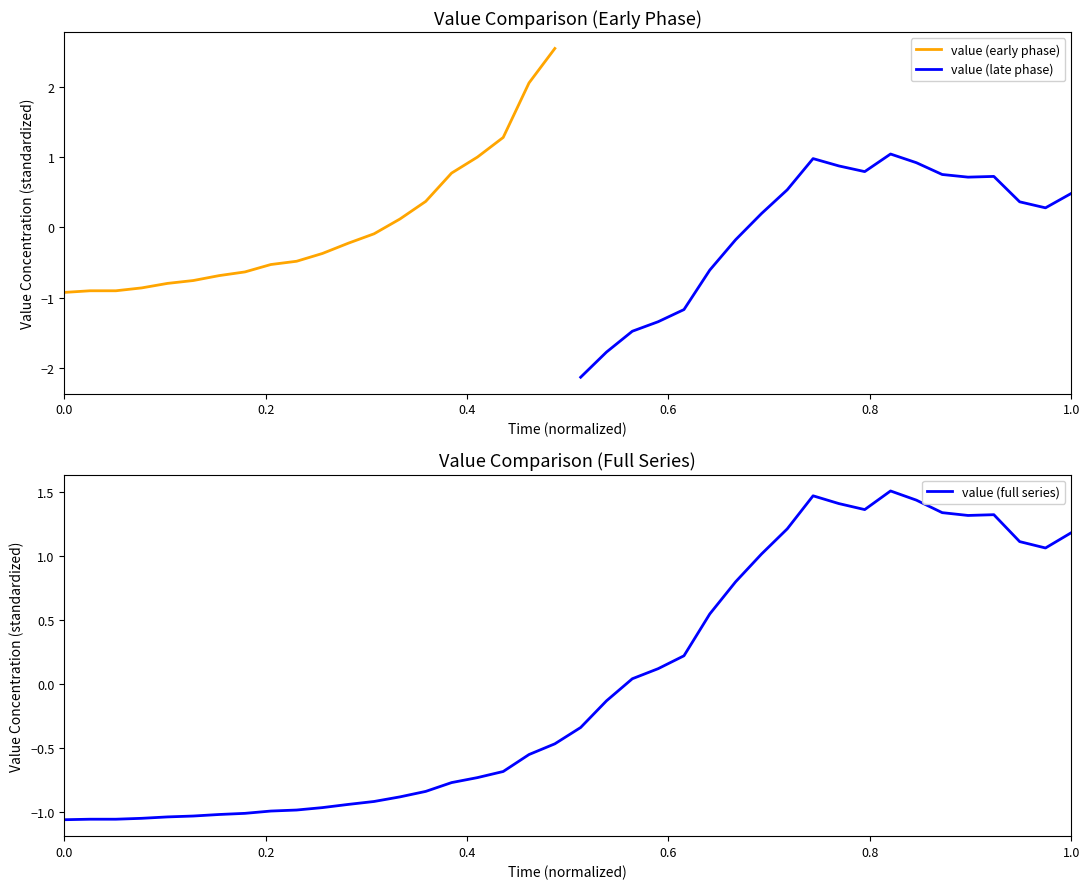

True or false: the data shows 2.1 at 2020-03-29.

False